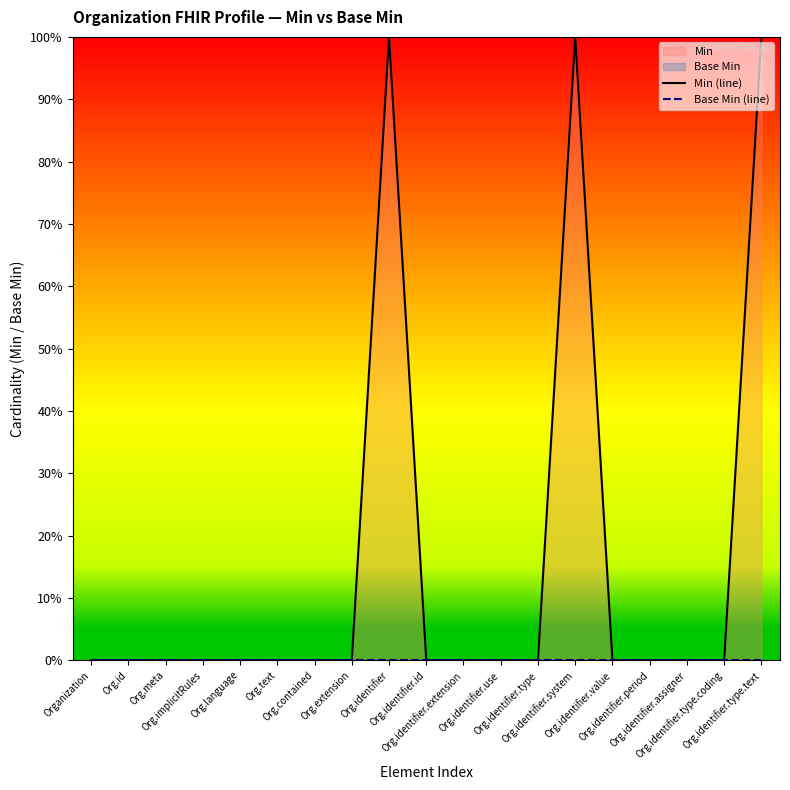

How many lines are shown in the chart?

2